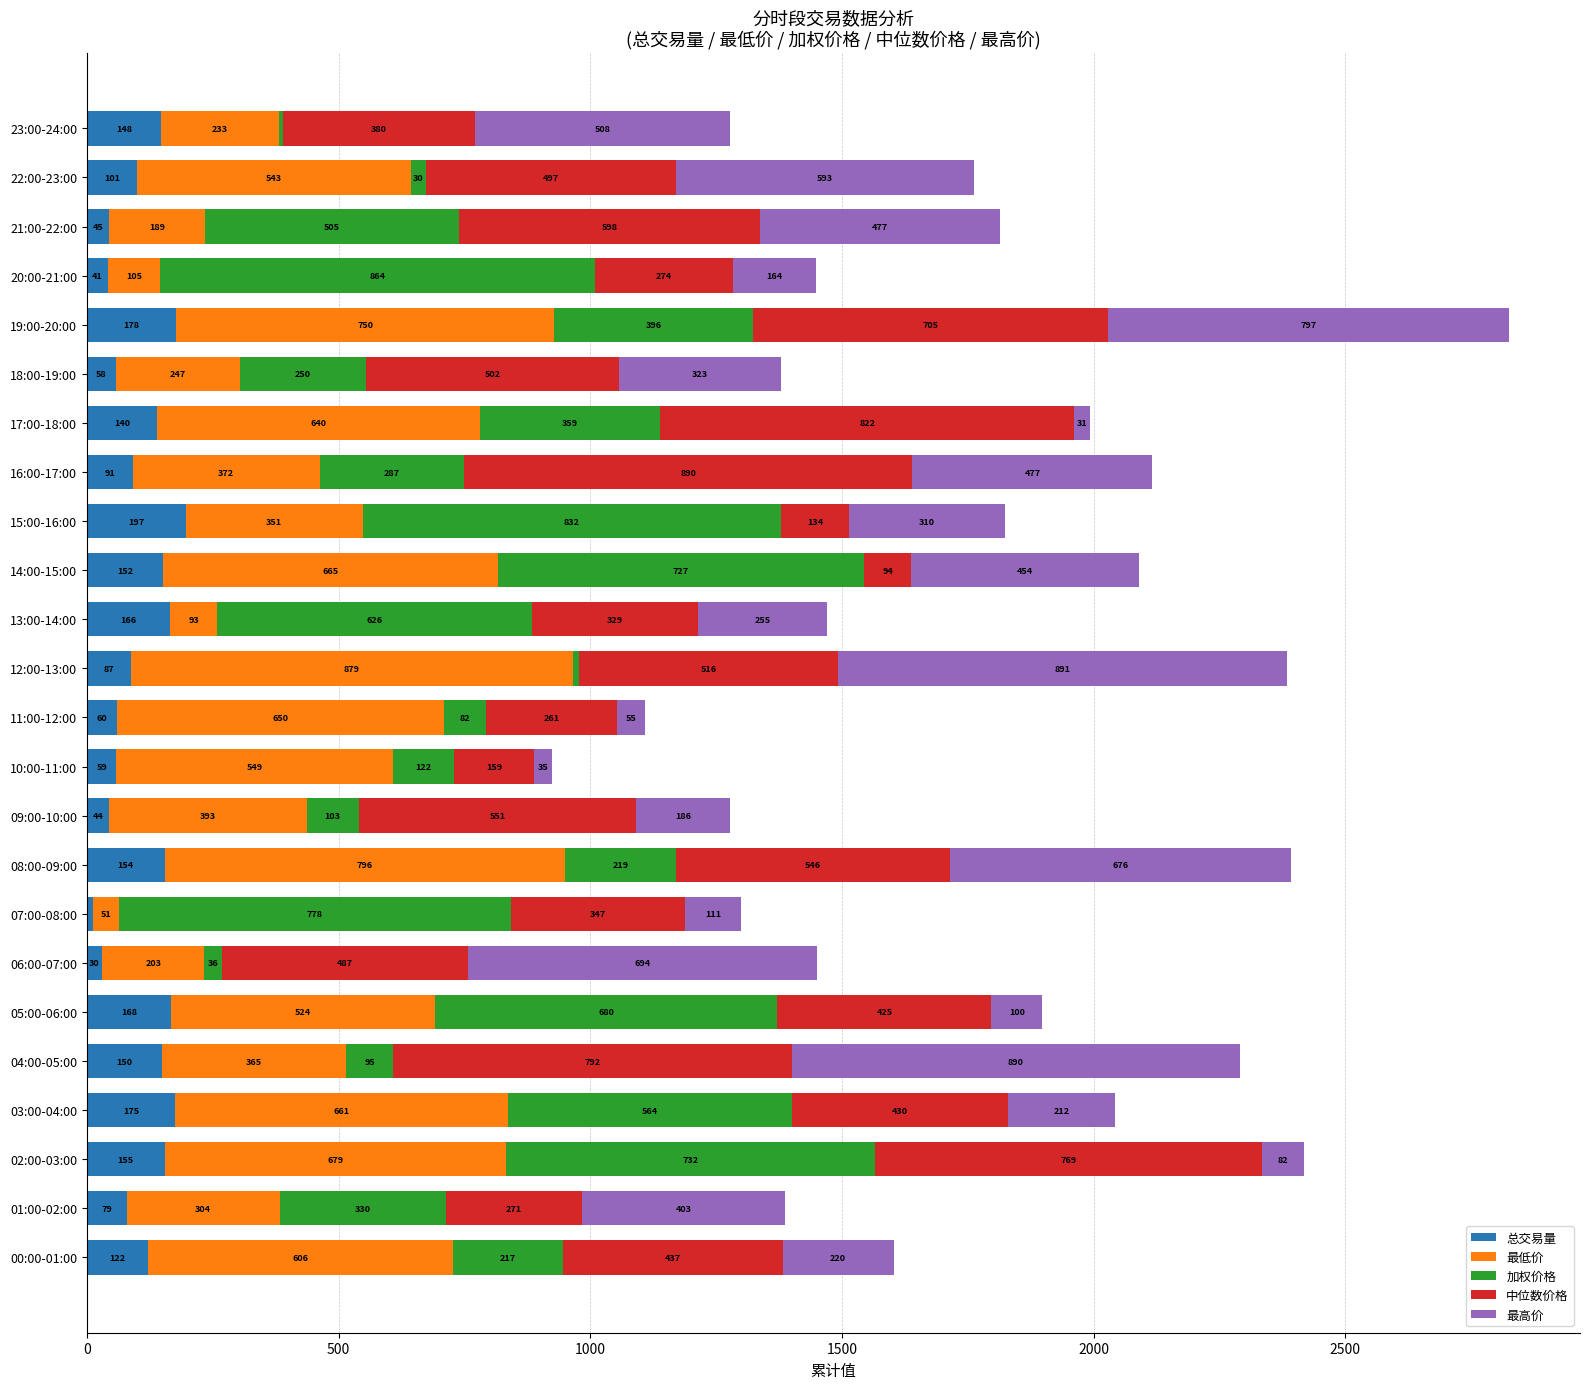

At which category is the sum across all series the highest?

19:00-20:00